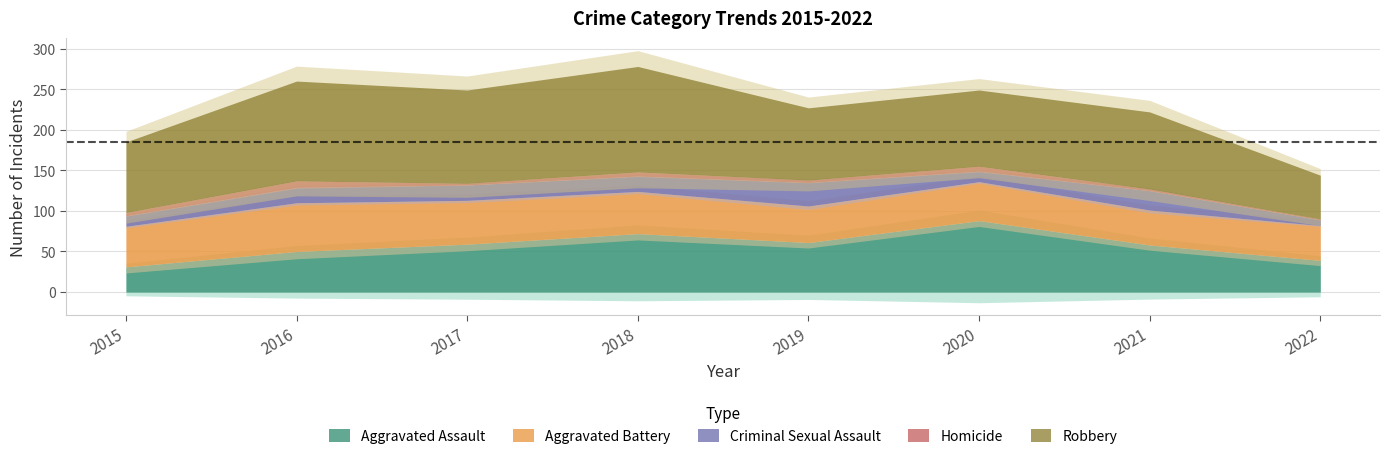

What is the difference between the Homicide values at 2018 and 2019?

2